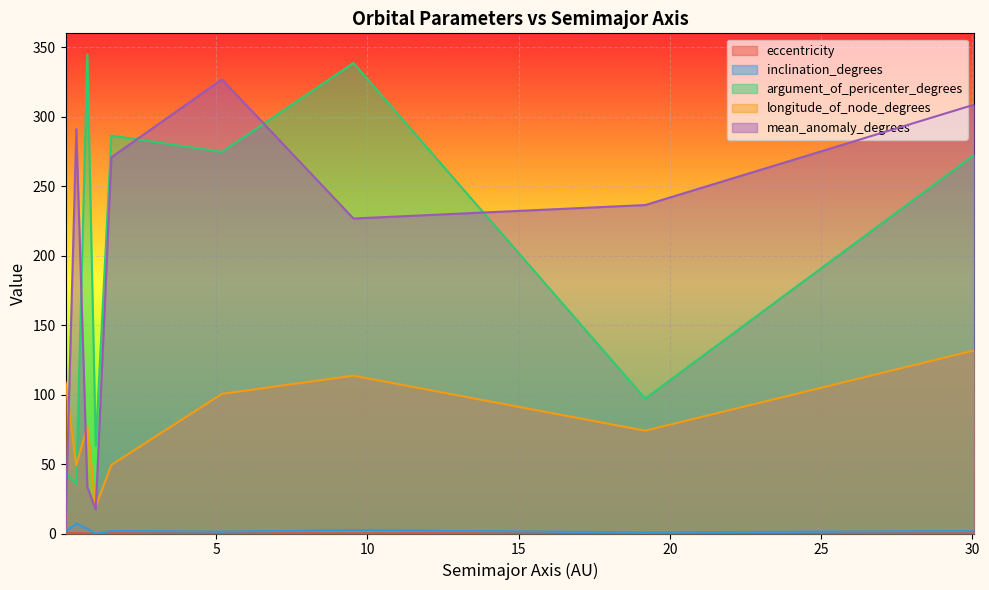

What is the label of the 6th point from the right?

1.009251872511583